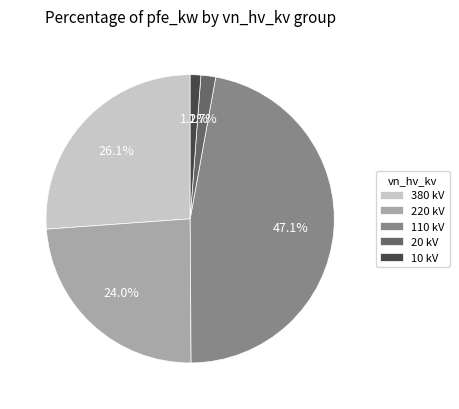

Between 20 kV and 110 kV, which is larger?

110 kV